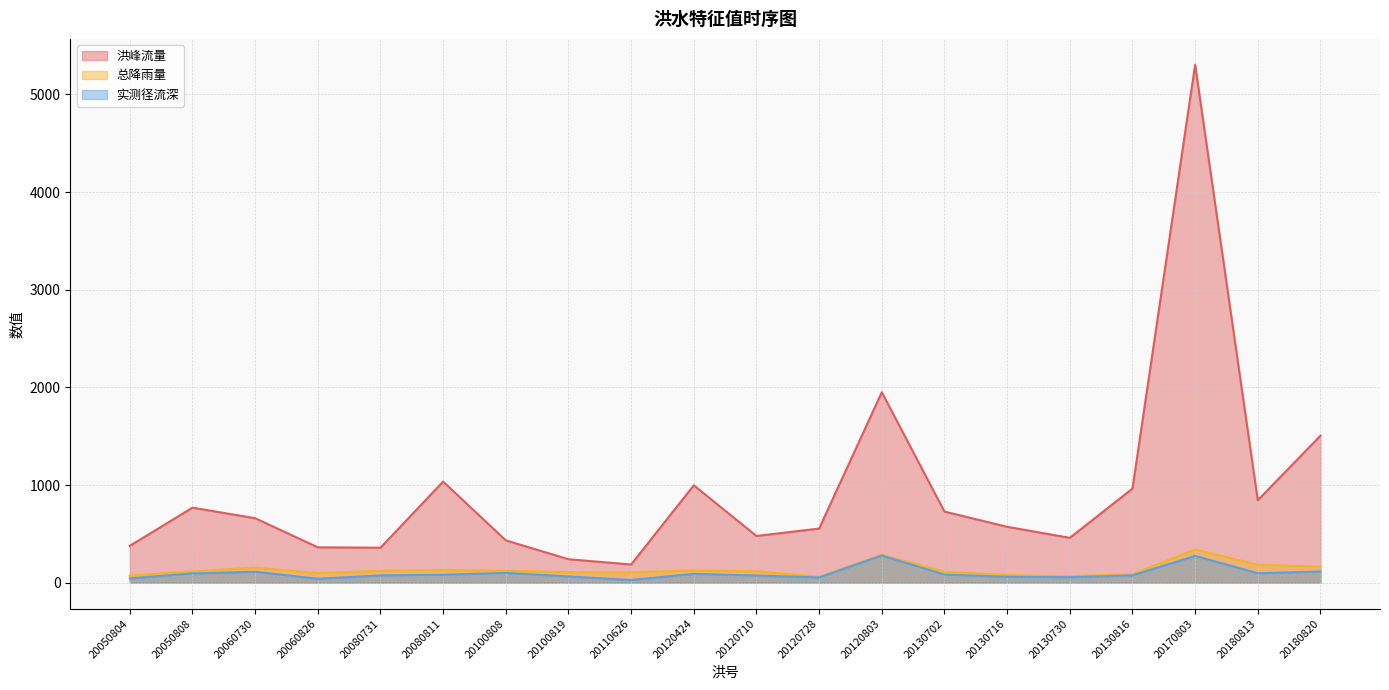

List the labels in order of 实测径流深 value, largest first.

20120803, 20170803, 20180820, 20060730, 20100808, 20180813, 20050808, 20120424, 20130702, 20080811, 20130816, 20080731, 20120710, 20100819, 20130716, 20130730, 20120728, 20050804, 20060826, 20110626